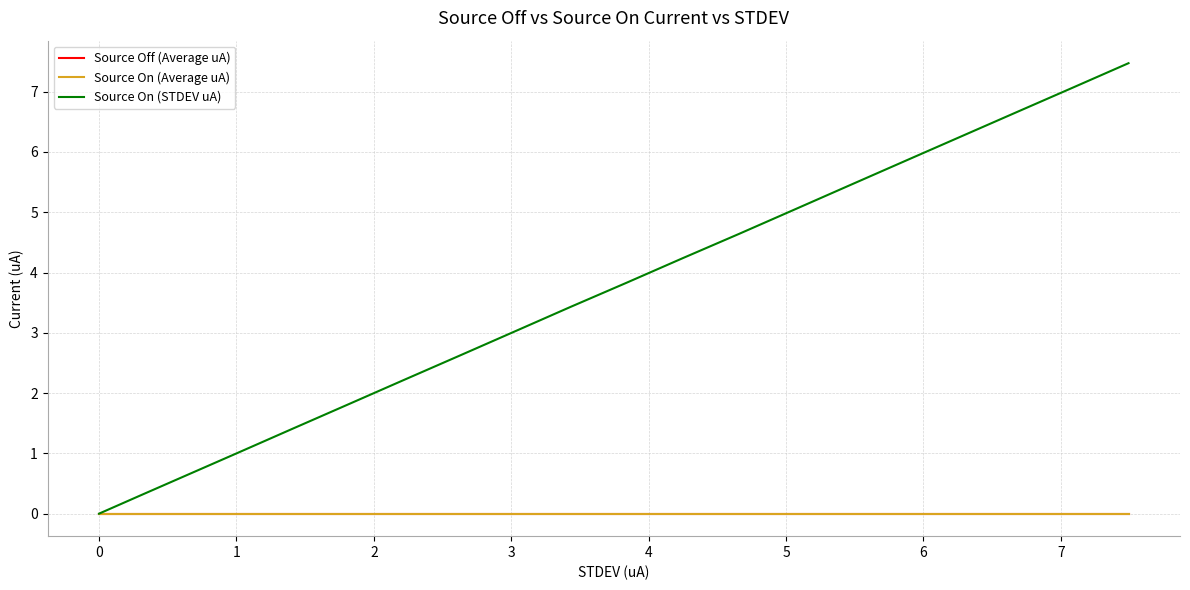

Which series has the largest range (max minus min)?

Source On (STDEV uA)